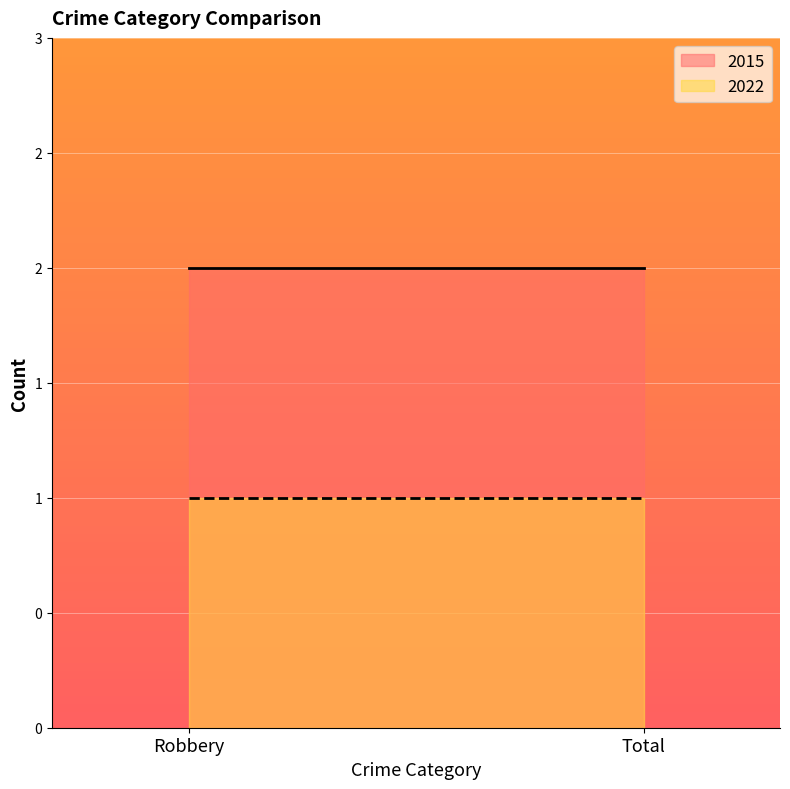

Where is 2015 nearest to the value 2?

Robbery